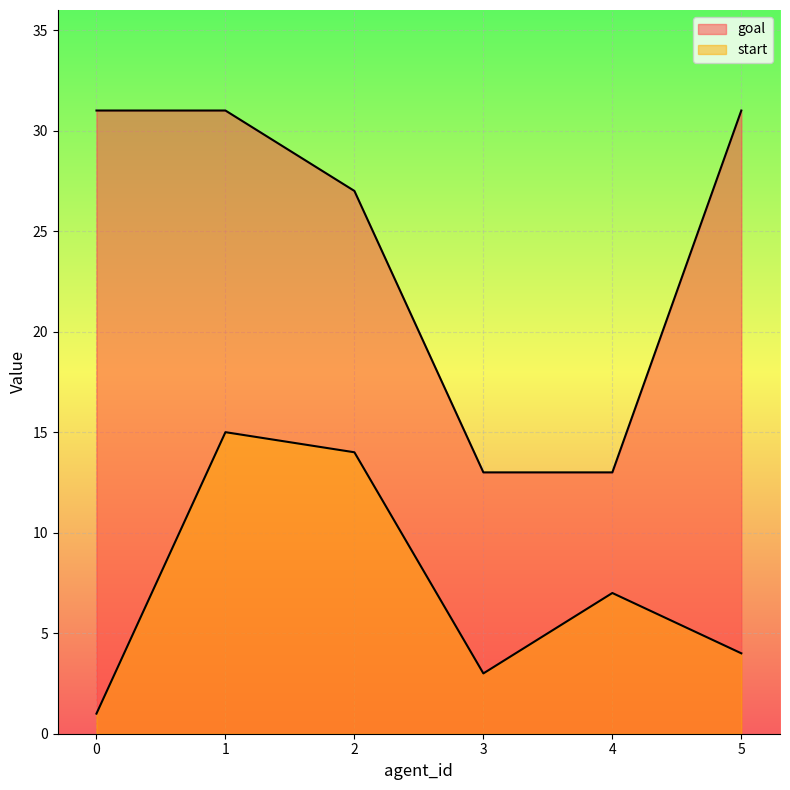

In start, how many points are higher than both neighbors (excluding endpoints)?

2